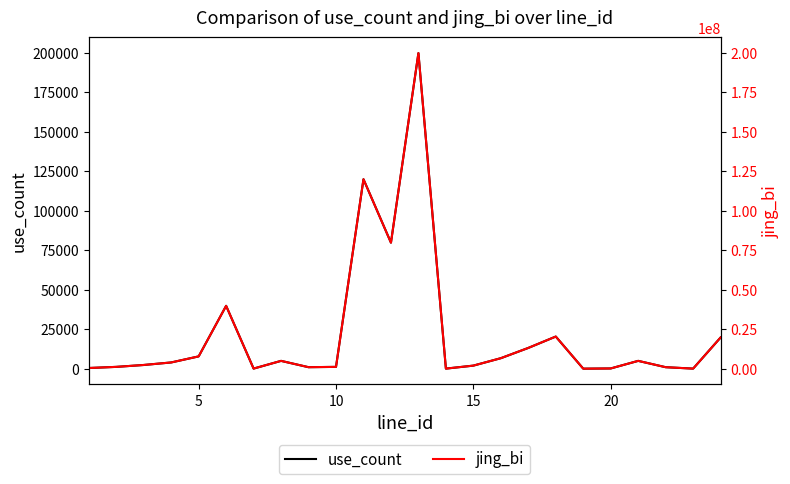

How many lines are shown in the chart?

2